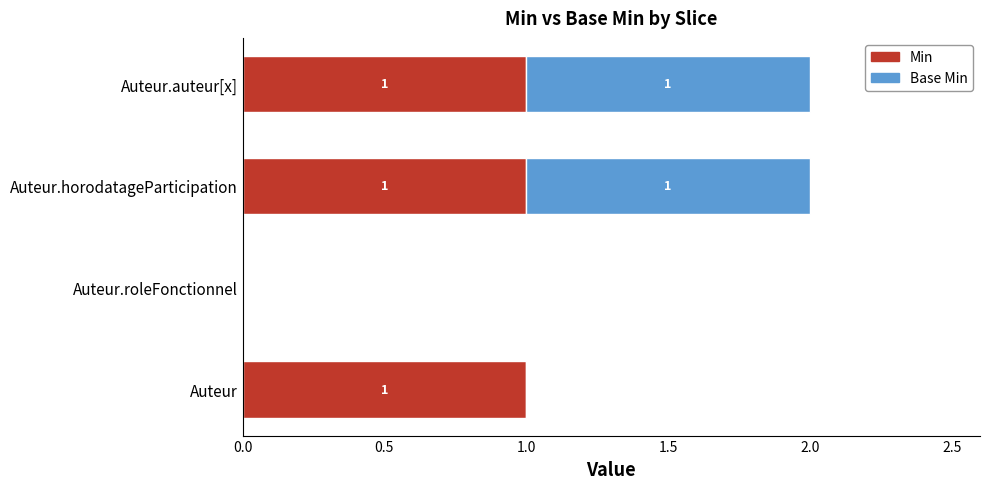

True or false: Min has a value of 0 at Auteur.roleFonctionnel.

True